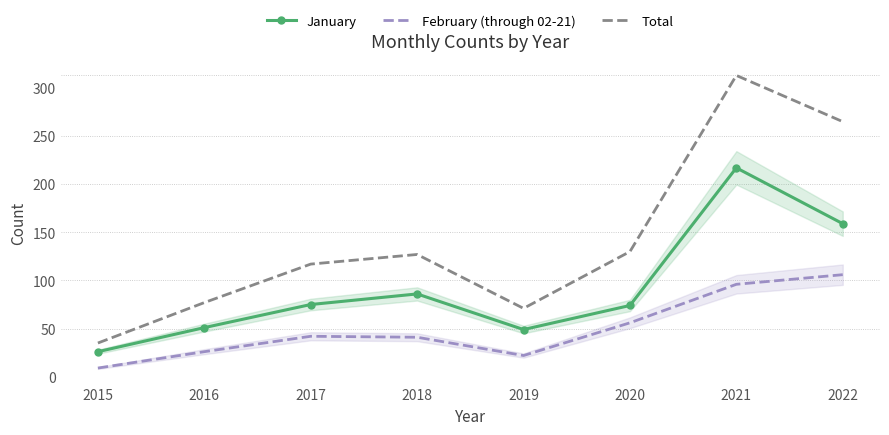

What is the total value across all series at 2022?

530